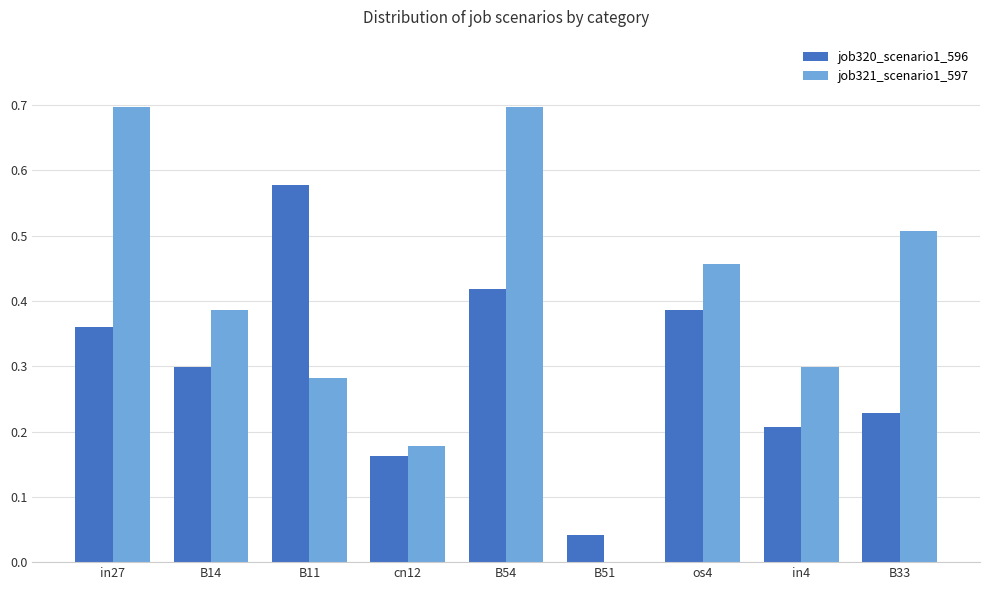

Does the chart contain stacked bars?

No